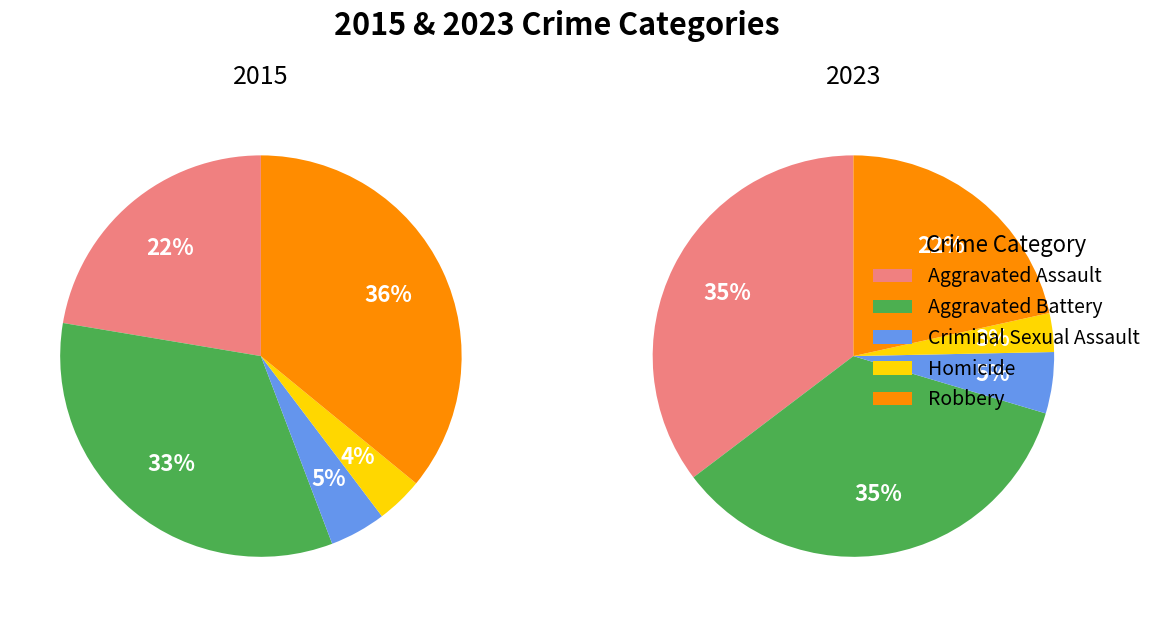

To the nearest percent, what is the difference between the largest and smallest slice percentages?

32%